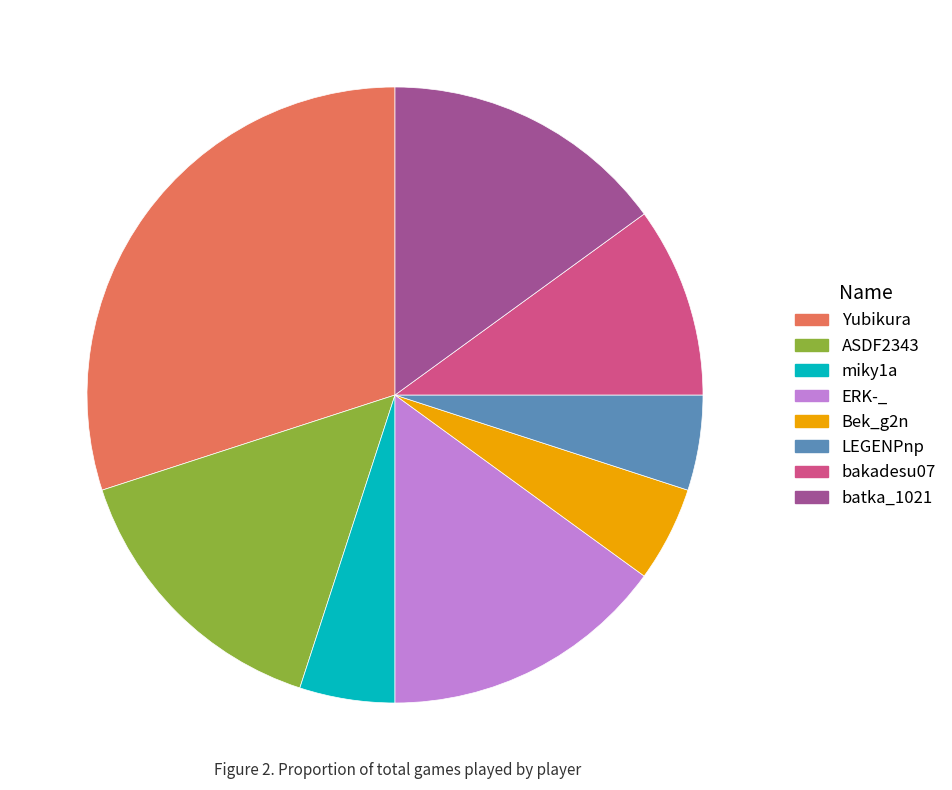

The batka_1021 slice represents 29% of the pie. True or false?

False